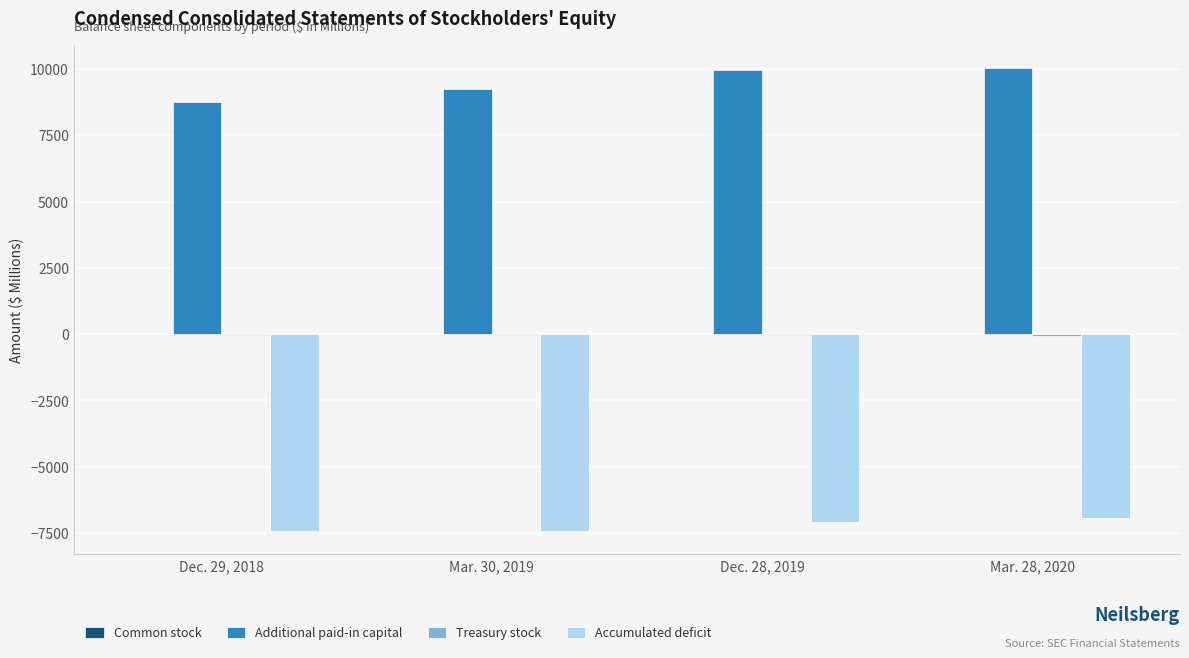

The value of Accumulated deficit at Mar. 28, 2020 is -6933. True or false?

True